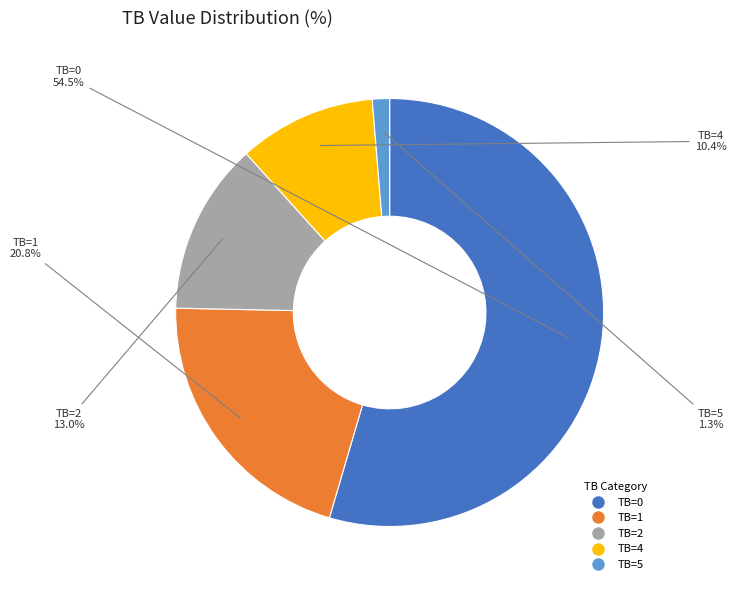

Which category has the smallest portion of the pie?

TB=5